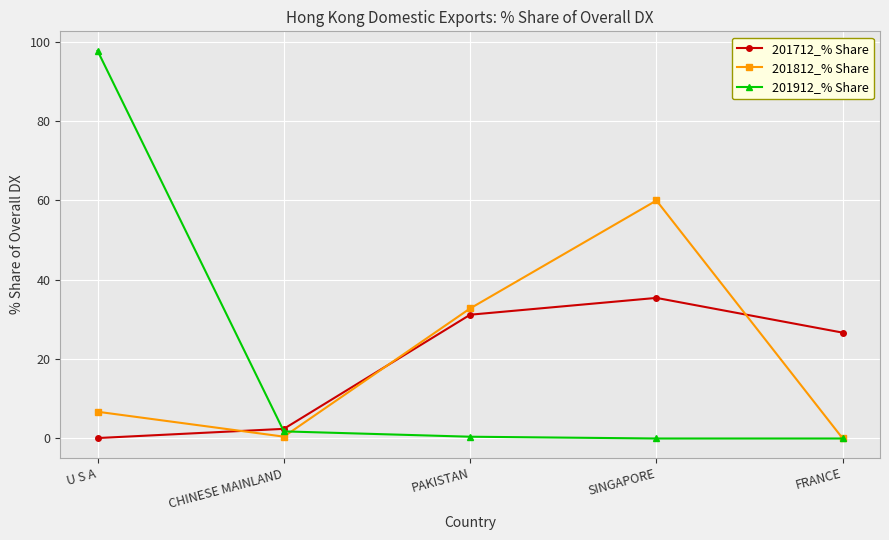

How many lines are shown in the chart?

3